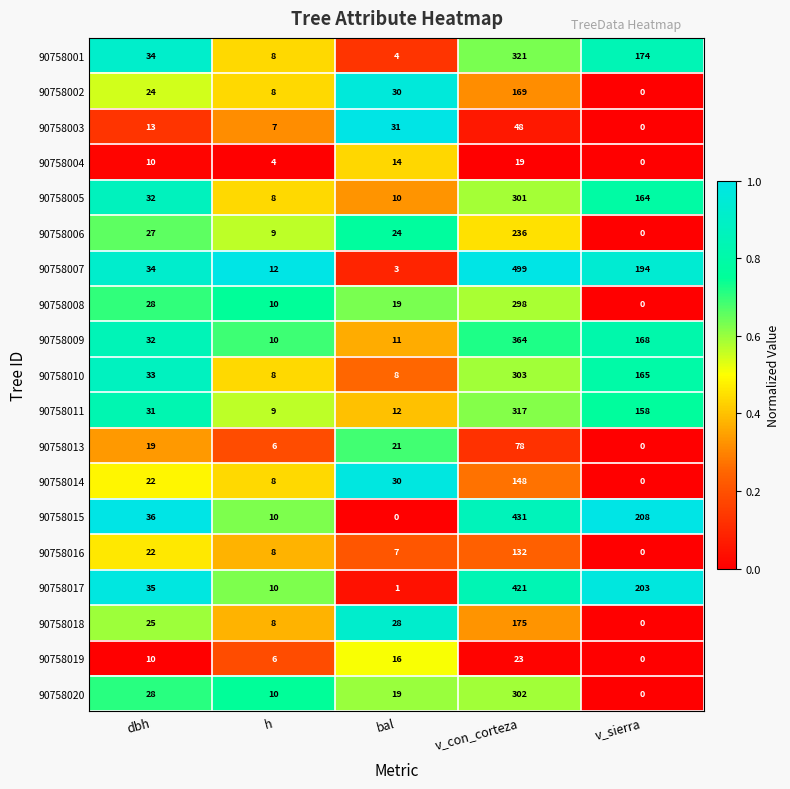

What is the difference between the maximum and minimum values in the 90758016 series?

132